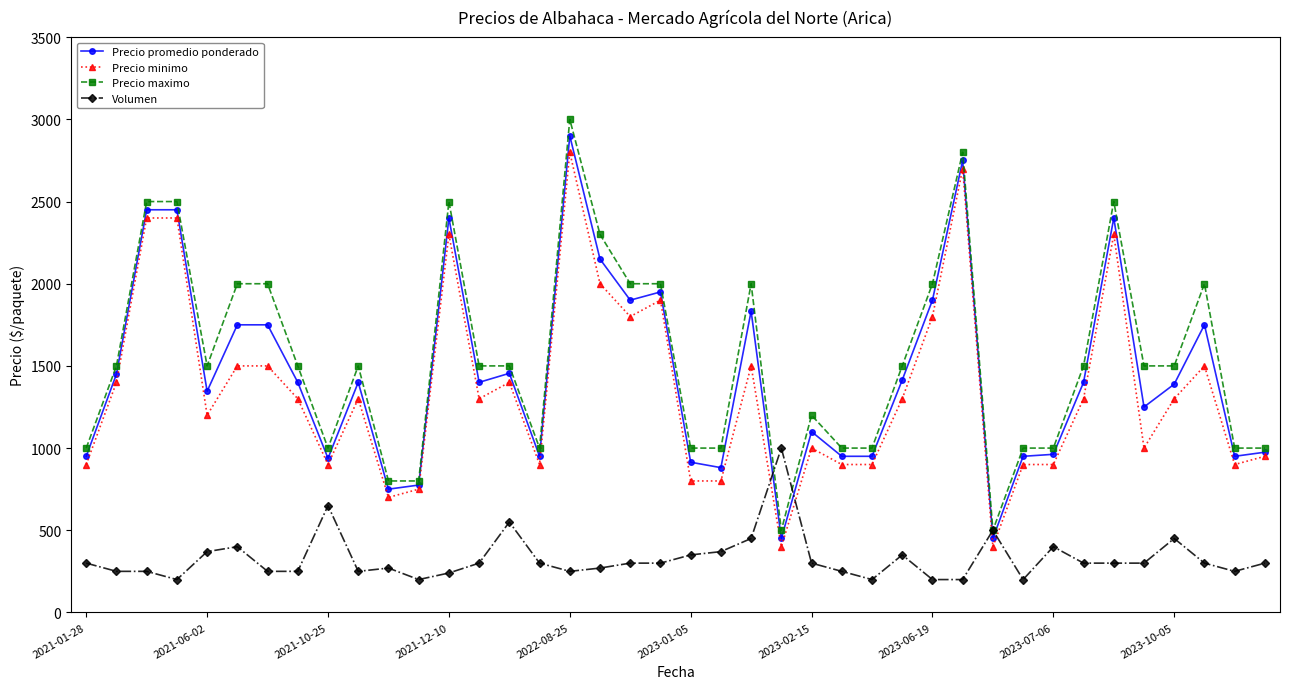

Which series has the largest range (max minus min)?

Precio maximo